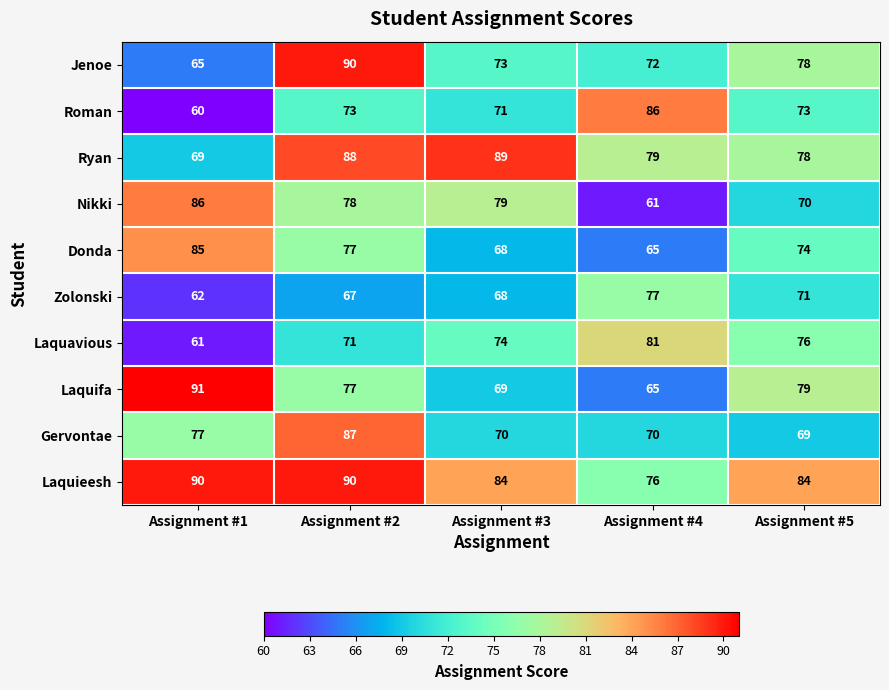

What is the difference between the highest and lowest values at Assignment #4?

25